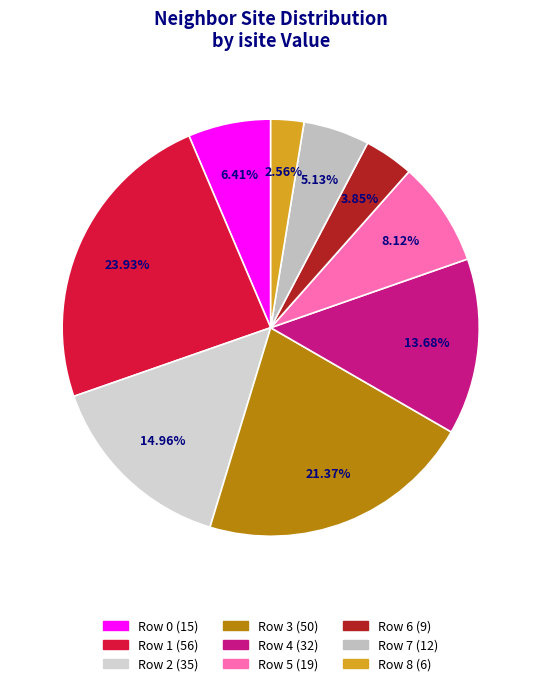

What is the ratio of the value at Row 3 to the value at Row 5?

2.6